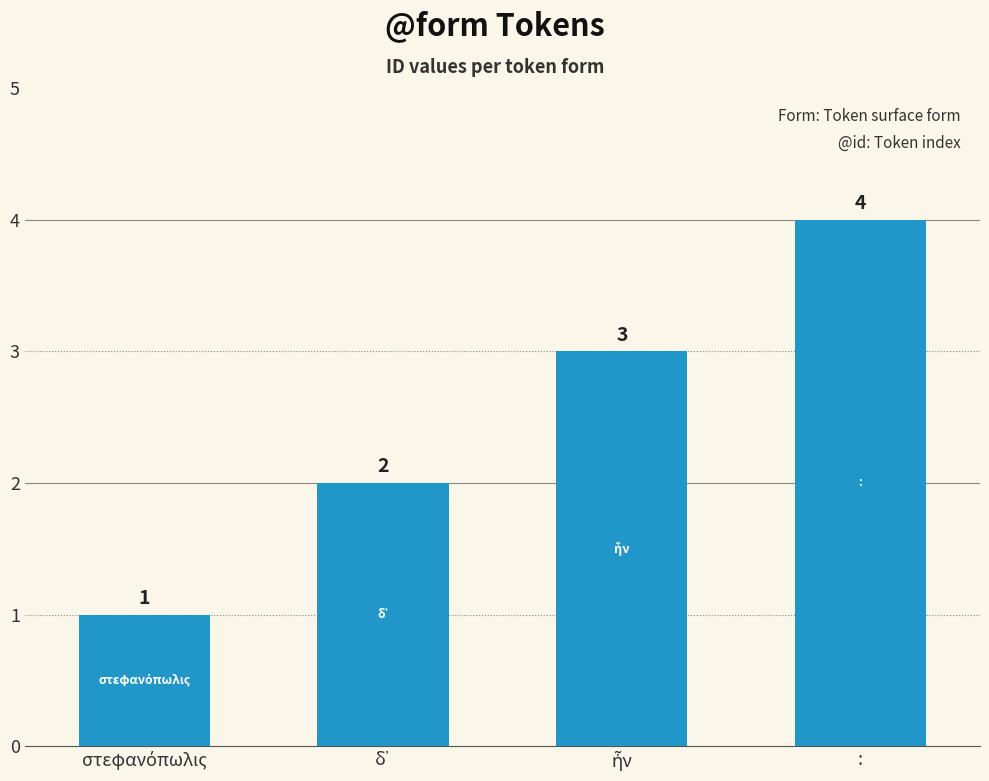

What is the sum of all values?

10